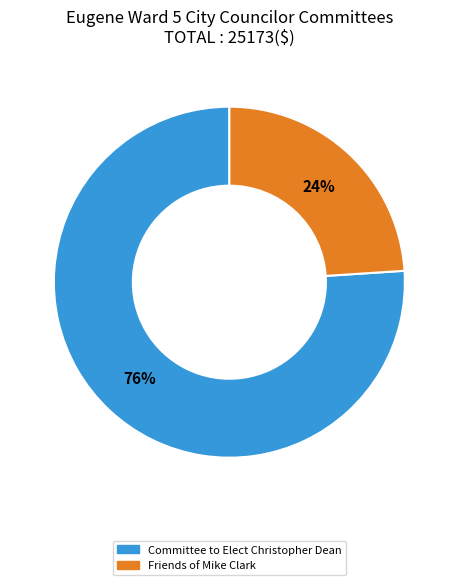

How many slices are in this pie chart?

2